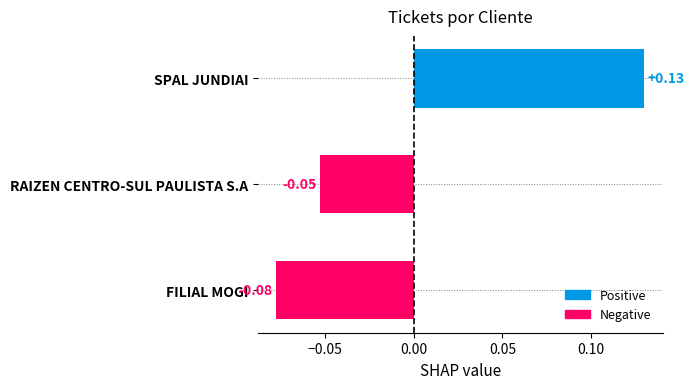

What is the label of the 3rd bar from the bottom?

SPAL JUNDIAI